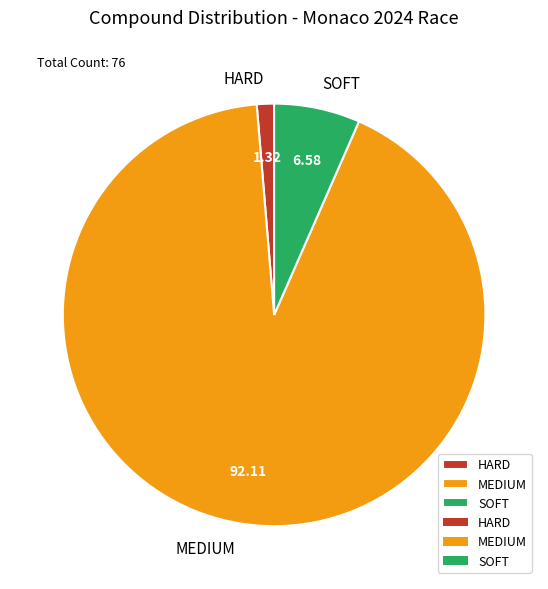

True or false: SOFT accounts for 1% of the total.

False